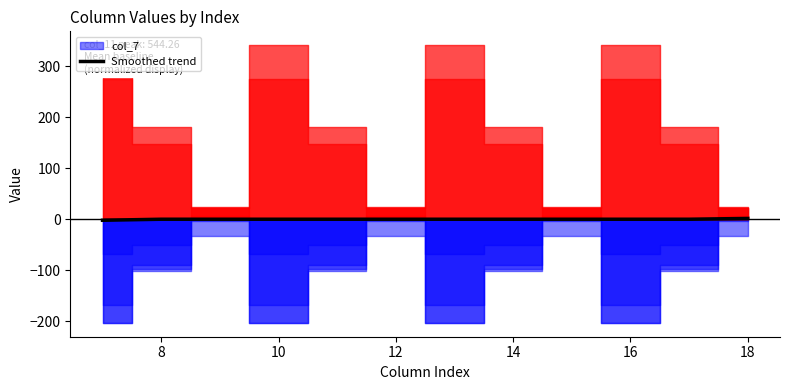

Is it true that the value at 8 is 0.0?

True